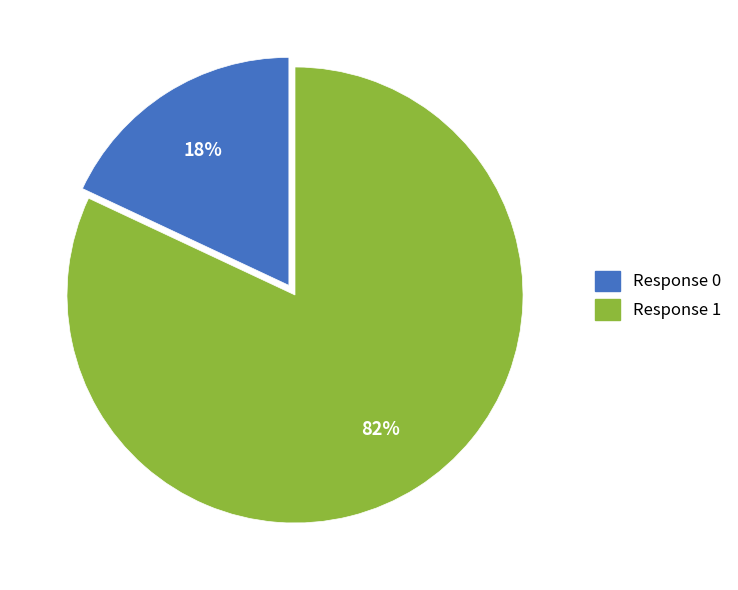

Is Response 0 the majority of the pie?

No